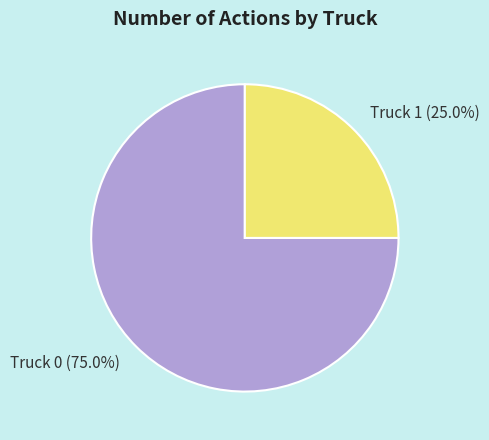

To the nearest percent, what is the difference between the Truck 0 and Truck 1 slice percentages?

50%